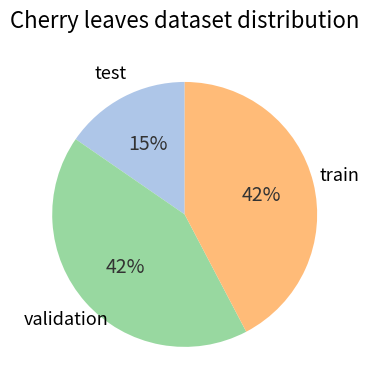

True or false: test accounts for 15% of the total.

True